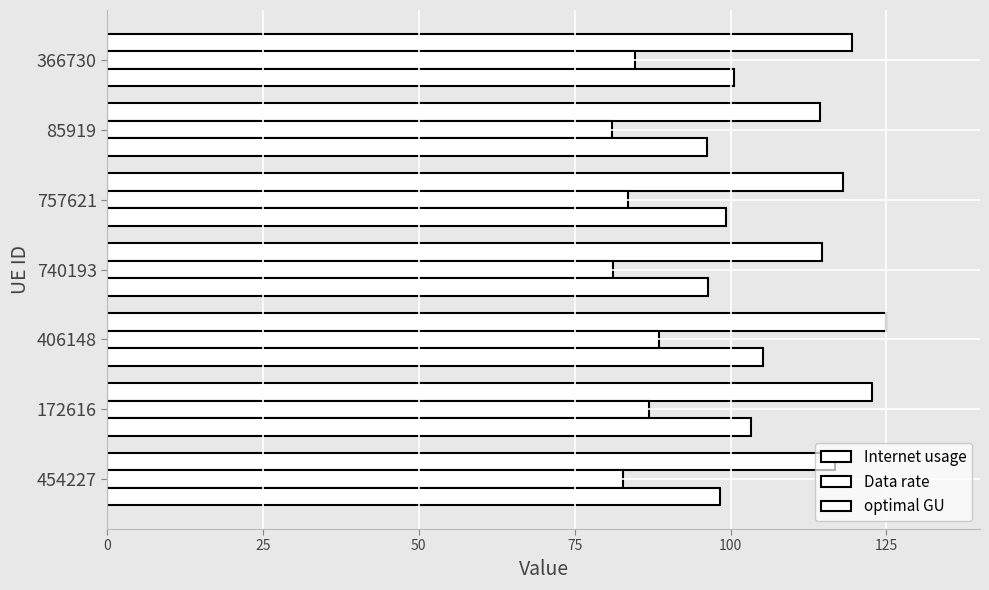

Count the number of data series in this chart.

3